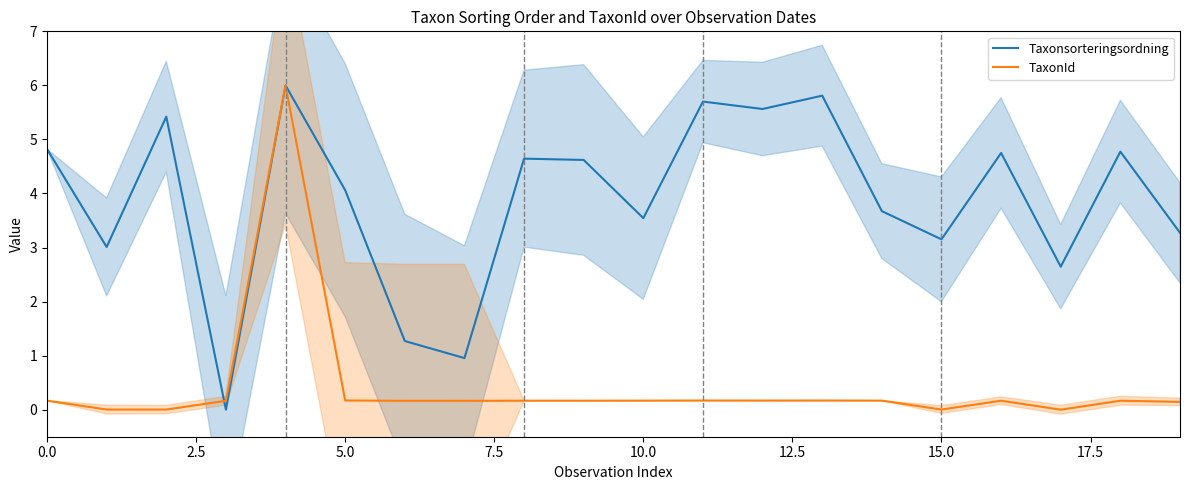

Which series has the largest range (max minus min)?

Taxonsorteringsordning